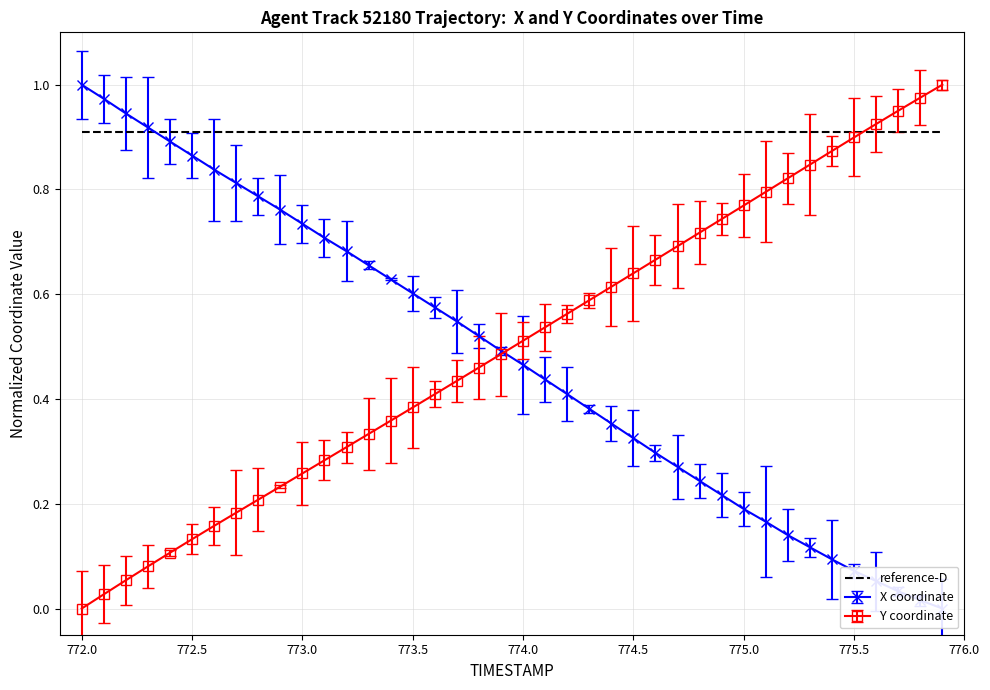

At how many categories does at least one series exceed 0?

40